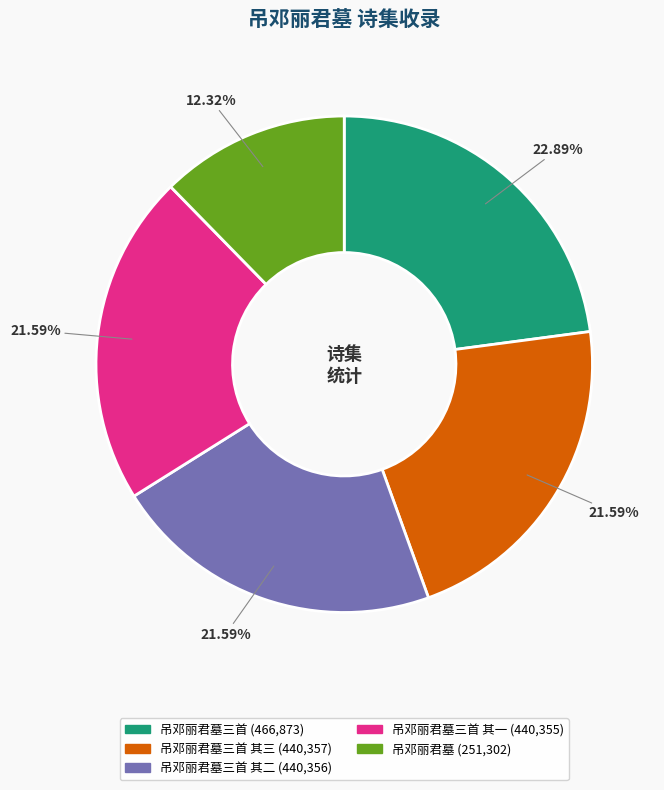

Is there any slice that represents more than half of the pie?

No